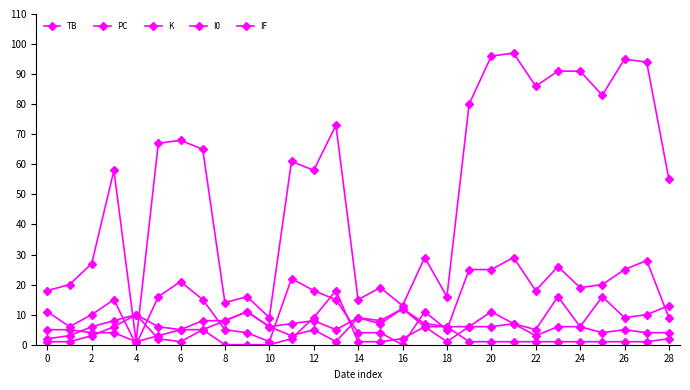

Does the chart display data point markers on the line(s)?

Yes